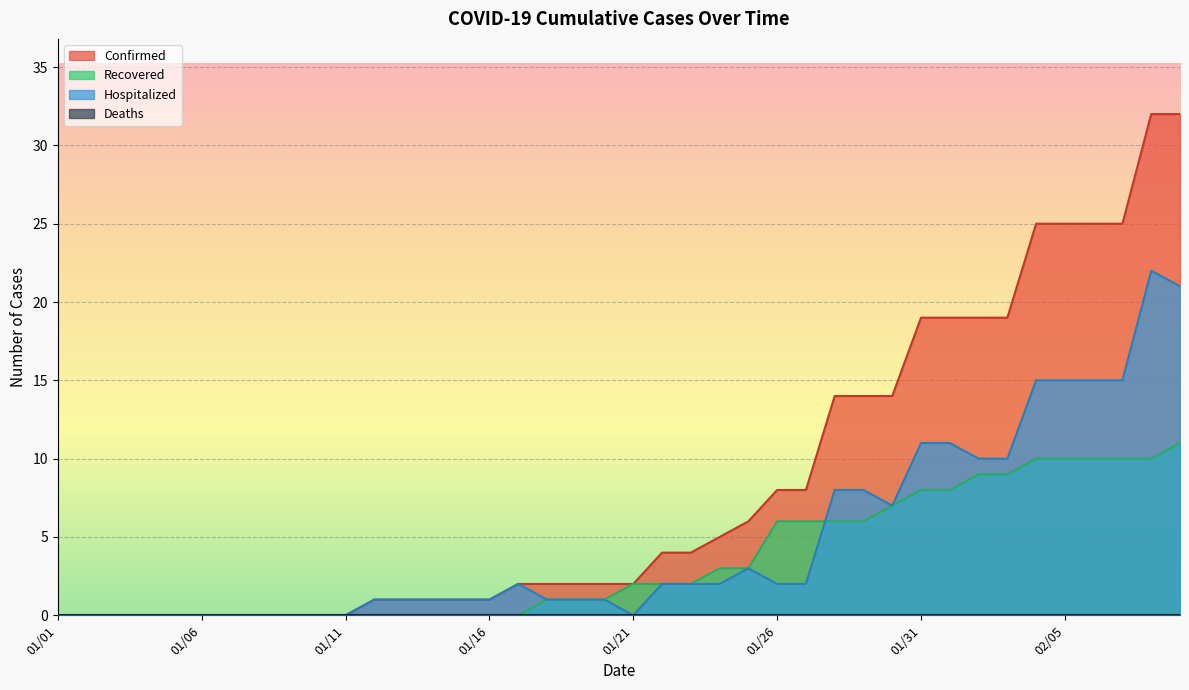

What is the value of the Confirmed point at the 22nd from the left?

4